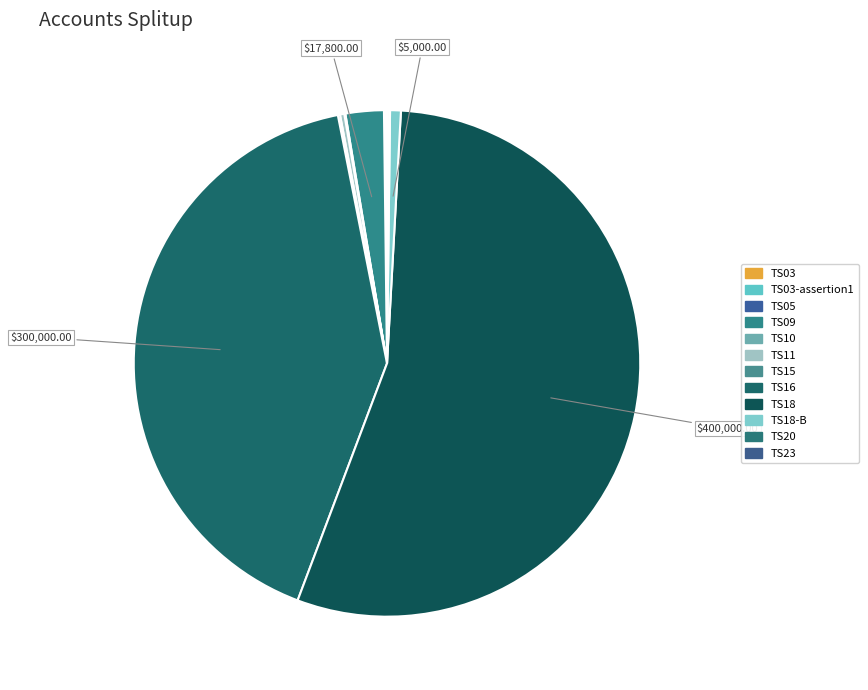

To the nearest percent, what is the combined percentage of TS03 and TS09?

2%